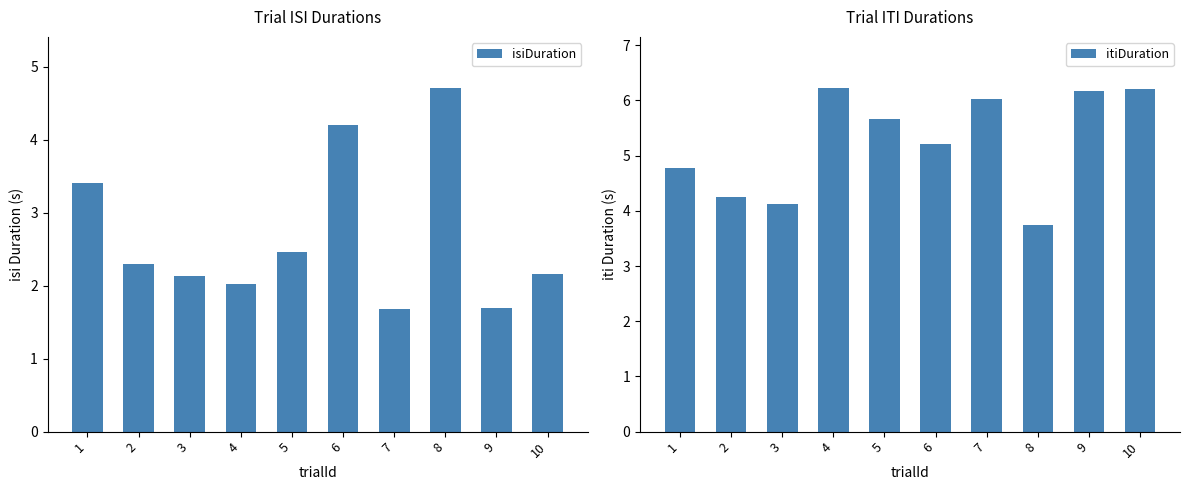

What are all the series names shown in the legend?

isiDuration, itiDuration